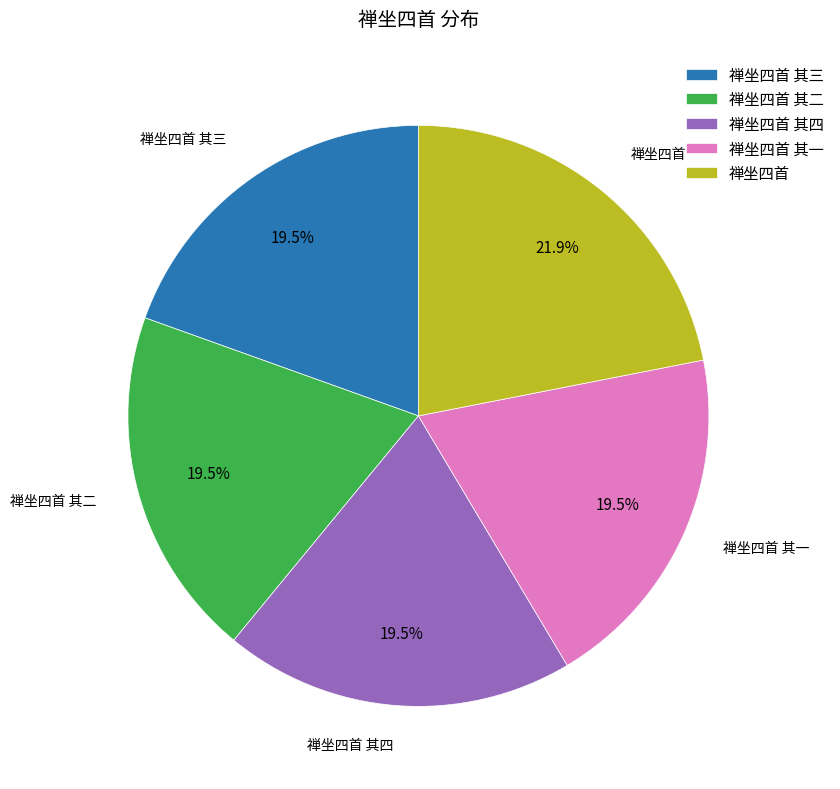

To the nearest percent, what is the average slice percentage?

20%